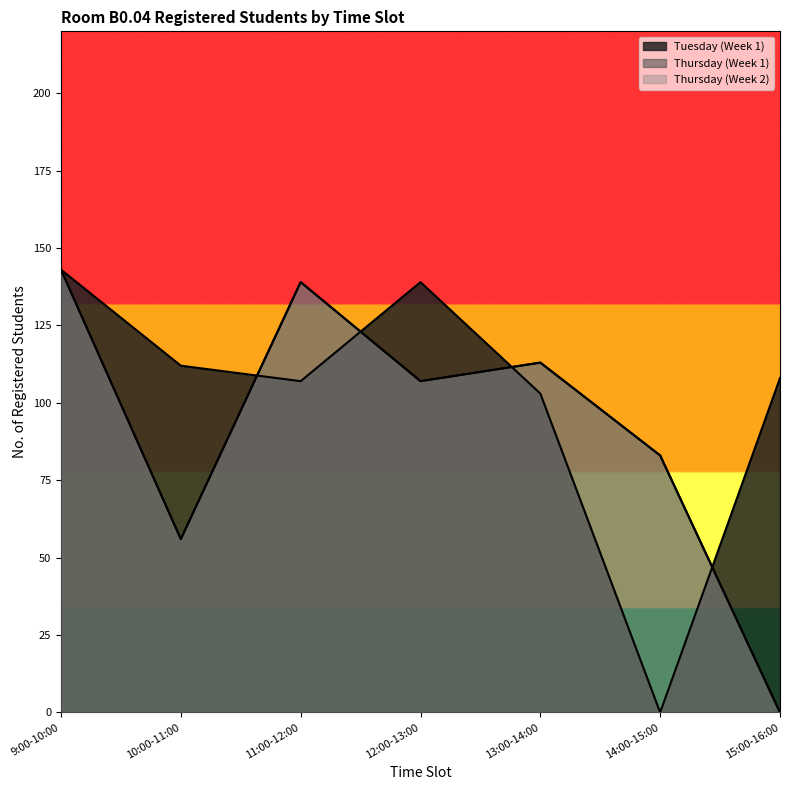

At how many categories does at least one series exceed 79?

7